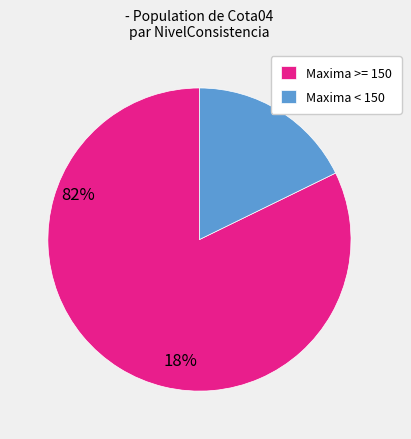

Is it true that Maxima < 150 is 18% of the pie?

True